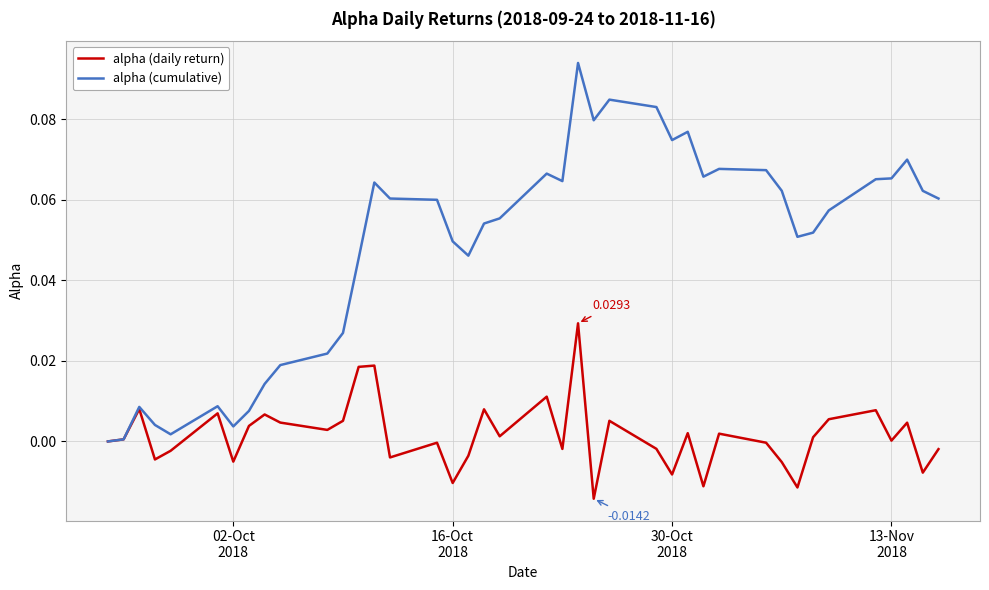

Which series has the largest total across all categories?

alpha (cumulative)